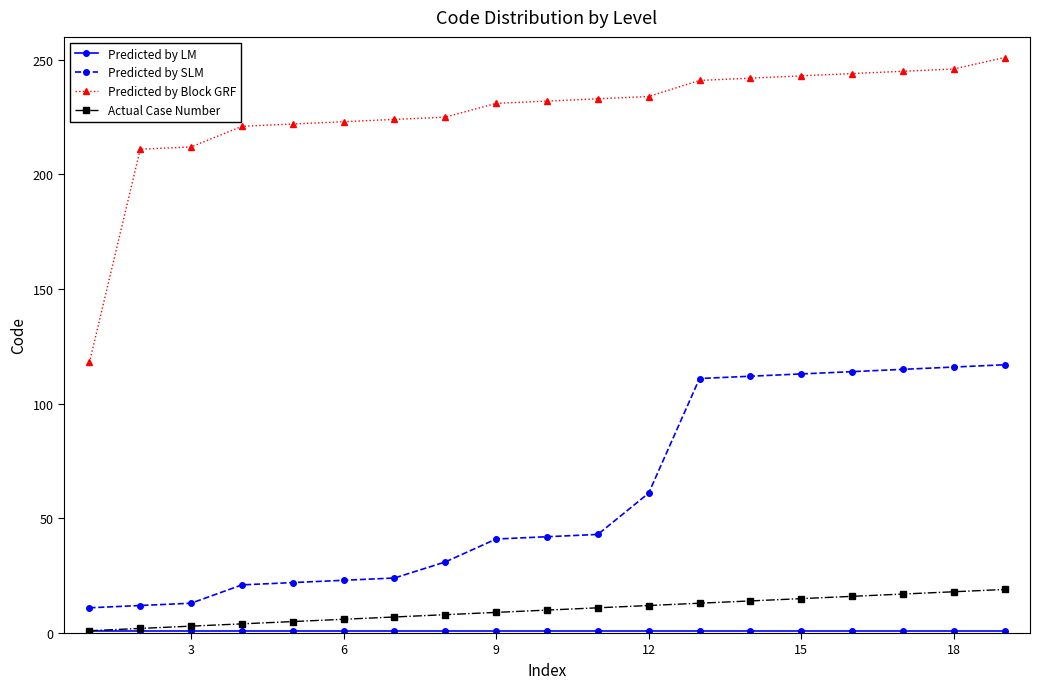

Which series has the largest total across all categories?

Predicted by Block GRF